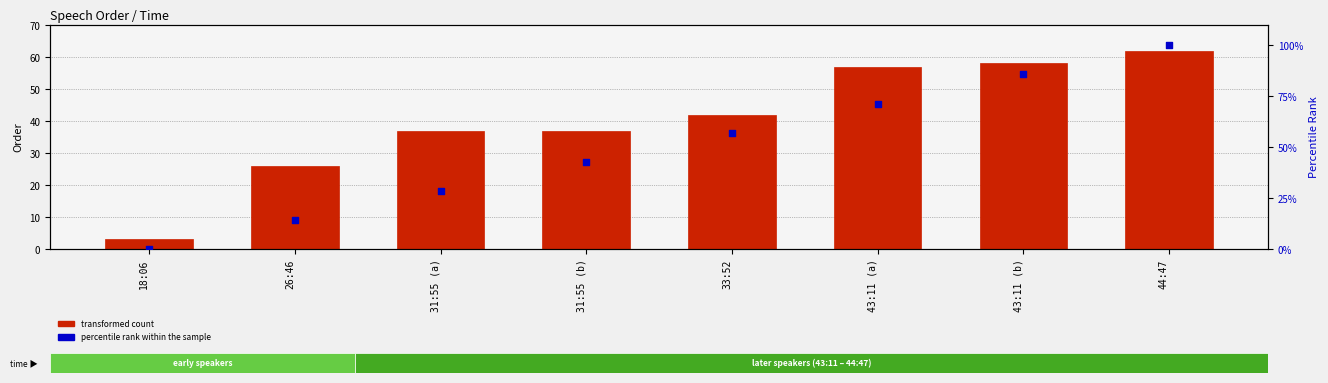

Which series reaches the minimum Y coordinate?

percentile rank within the sample